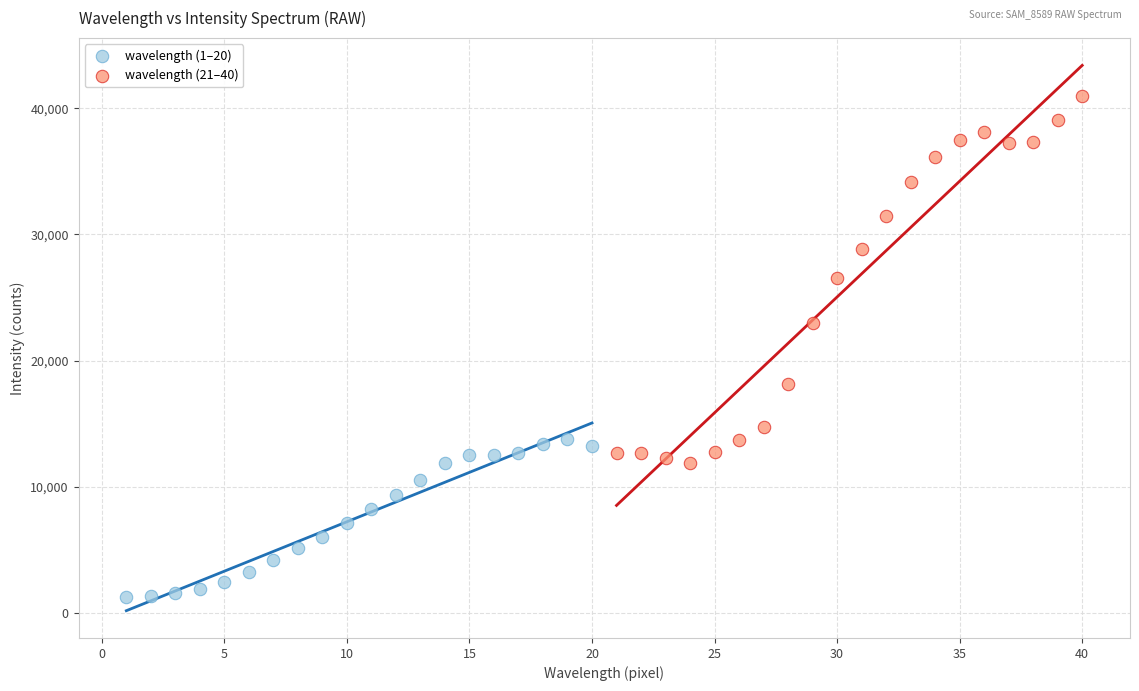

Which series has the largest Y range (max minus min)?

wavelength (21–40)